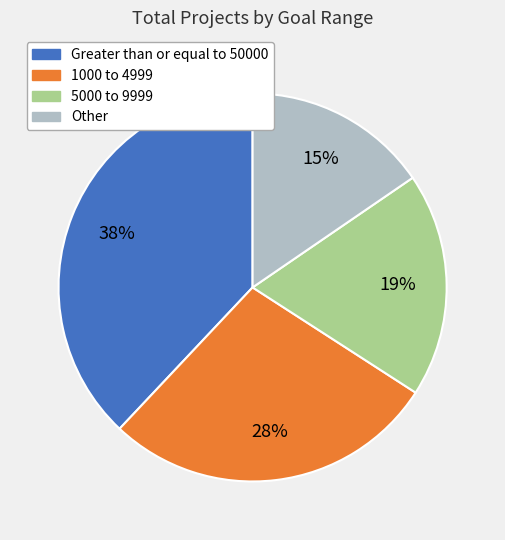

Is there a majority slice in this chart?

No